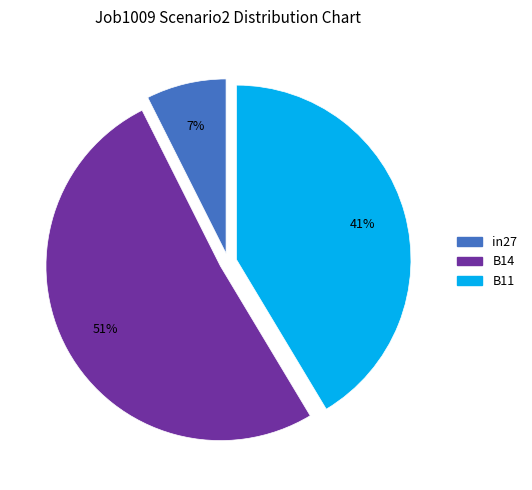

What percentage is the in27 slice, to the nearest percent?

7%